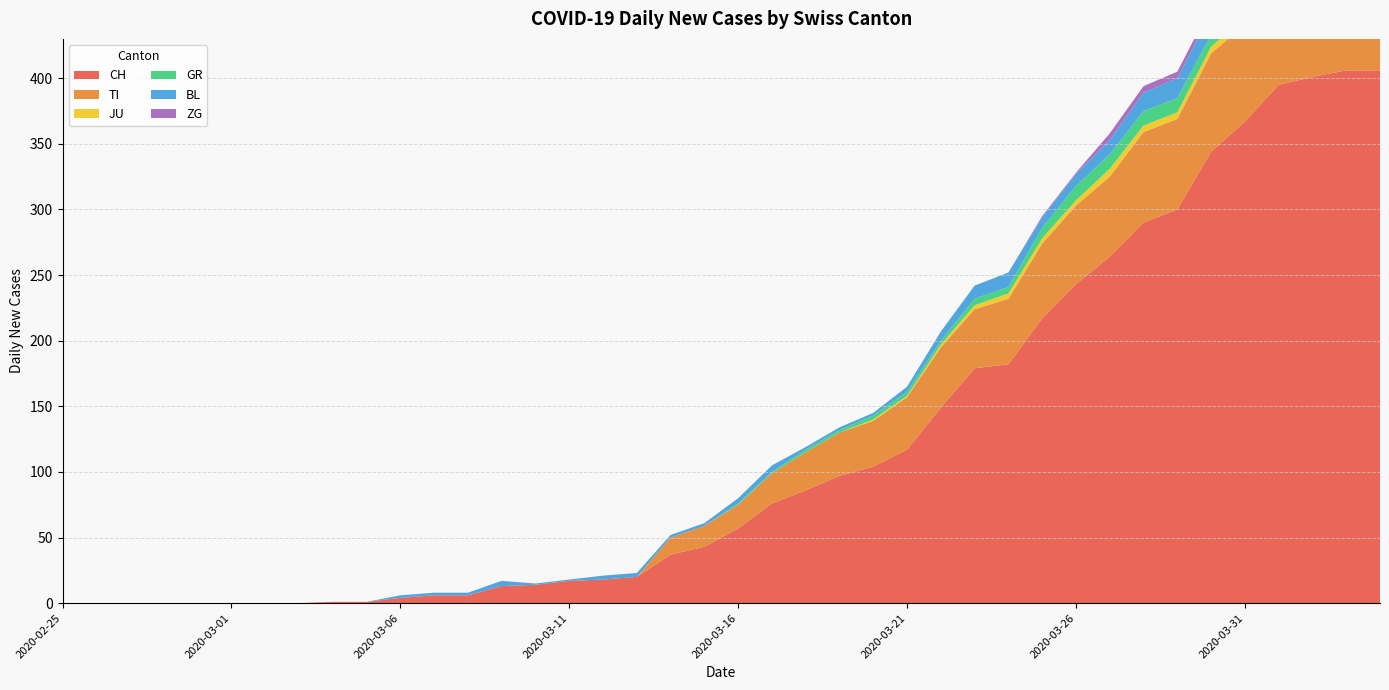

Reading right to left, list all the values displayed in this chart.

CH: 2020-04-04=406	2020-04-03=406	2020-04-02=401	2020-04-01=395	2020-03-31=367	2020-03-30=344	2020-03-29=300	2020-03-28=290	2020-03-27=264	2020-03-26=243	2020-03-25=217	2020-03-24=182	2020-03-23=179	2020-03-22=149	2020-03-21=117	2020-03-20=104	2020-03-19=97	2020-03-18=86	2020-03-17=76	2020-03-16=57	2020-03-15=43	2020-03-14=37	2020-03-13=20	2020-03-12=18	2020-03-11=17	2020-03-10=14	2020-03-09=13	2020-03-08=6	2020-03-07=6	2020-03-06=4	2020-03-05=1	2020-03-04=1	2020-03-03=0	2020-03-02=0	2020-03-01=0	2020-02-29=0	2020-02-28=0	2020-02-27=0	2020-02-26=0	2020-02-25=0
TI: 2020-04-04=72	2020-04-03=75	2020-04-02=75	2020-04-01=76	2020-03-31=74	2020-03-30=75	2020-03-29=69	2020-03-28=69	2020-03-27=61	2020-03-26=60	2020-03-25=57	2020-03-24=50	2020-03-23=45	2020-03-22=46	2020-03-21=40	2020-03-20=35	2020-03-19=33	2020-03-18=29	2020-03-17=23	2020-03-16=18	2020-03-15=16	2020-03-14=13	2020-03-13=0	2020-03-12=0	2020-03-11=0	2020-03-10=0	2020-03-09=0	2020-03-08=0	2020-03-07=0	2020-03-06=0	2020-03-05=0	2020-03-04=0	2020-03-03=0	2020-03-02=0	2020-03-01=0	2020-02-29=0	2020-02-28=0	2020-02-27=0	2020-02-26=0	2020-02-25=0
JU: 2020-04-04=3	2020-04-03=3	2020-04-02=3	2020-04-01=5	2020-03-31=5	2020-03-30=5	2020-03-29=5	2020-03-28=5	2020-03-27=6	2020-03-26=4	2020-03-25=4	2020-03-24=4	2020-03-23=3	2020-03-22=2	2020-03-21=1	2020-03-20=1	2020-03-19=0	2020-03-18=0	2020-03-17=0	2020-03-16=0	2020-03-15=0	2020-03-14=0	2020-03-13=0	2020-03-12=0	2020-03-11=0	2020-03-10=0	2020-03-09=0	2020-03-08=0	2020-03-07=0	2020-03-06=0	2020-03-05=0	2020-03-04=0	2020-03-03=0	2020-03-02=0	2020-03-01=0	2020-02-29=0	2020-02-28=0	2020-02-27=0	2020-02-26=0	2020-02-25=0
GR: 2020-04-04=10	2020-04-03=10	2020-04-02=11	2020-04-01=11	2020-03-31=10	2020-03-30=9	2020-03-29=11	2020-03-28=11	2020-03-27=11	2020-03-26=11	2020-03-25=8	2020-03-24=5	2020-03-23=5	2020-03-22=3	2020-03-21=3	2020-03-20=3	2020-03-19=2	2020-03-18=2	2020-03-17=1	2020-03-16=1	2020-03-15=0	2020-03-14=0	2020-03-13=0	2020-03-12=0	2020-03-11=0	2020-03-10=0	2020-03-09=0	2020-03-08=0	2020-03-07=0	2020-03-06=0	2020-03-05=0	2020-03-04=0	2020-03-03=0	2020-03-02=0	2020-03-01=0	2020-02-29=0	2020-02-28=0	2020-02-27=0	2020-02-26=0	2020-02-25=0
BL: 2020-04-04=19	2020-04-03=18	2020-04-02=18	2020-04-01=17	2020-03-31=18	2020-03-30=17	2020-03-29=15	2020-03-28=14	2020-03-27=11	2020-03-26=9	2020-03-25=8	2020-03-24=11	2020-03-23=10	2020-03-22=7	2020-03-21=4	2020-03-20=2	2020-03-19=2	2020-03-18=2	2020-03-17=5	2020-03-16=4	2020-03-15=2	2020-03-14=2	2020-03-13=3	2020-03-12=3	2020-03-11=1	2020-03-10=1	2020-03-09=4	2020-03-08=2	2020-03-07=2	2020-03-06=2	2020-03-05=0	2020-03-04=0	2020-03-03=0	2020-03-02=0	2020-03-01=0	2020-02-29=0	2020-02-28=0	2020-02-27=0	2020-02-26=0	2020-02-25=0
ZG: 2020-04-04=7	2020-04-03=7	2020-04-02=5	2020-04-01=5	2020-03-31=6	2020-03-30=5	2020-03-29=5	2020-03-28=5	2020-03-27=5	2020-03-26=1	2020-03-25=1	2020-03-24=0	2020-03-23=0	2020-03-22=0	2020-03-21=0	2020-03-20=0	2020-03-19=0	2020-03-18=0	2020-03-17=0	2020-03-16=0	2020-03-15=0	2020-03-14=0	2020-03-13=0	2020-03-12=0	2020-03-11=0	2020-03-10=0	2020-03-09=0	2020-03-08=0	2020-03-07=0	2020-03-06=0	2020-03-05=0	2020-03-04=0	2020-03-03=0	2020-03-02=0	2020-03-01=0	2020-02-29=0	2020-02-28=0	2020-02-27=0	2020-02-26=0	2020-02-25=0